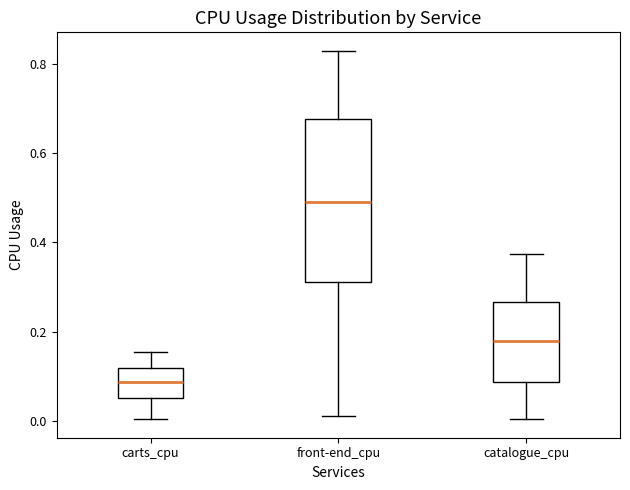

Where is the lower edge of the box for front-end_cpu on the y-axis? The values are not printed on the chart, so give them approximately, as read against the axis.

0.32